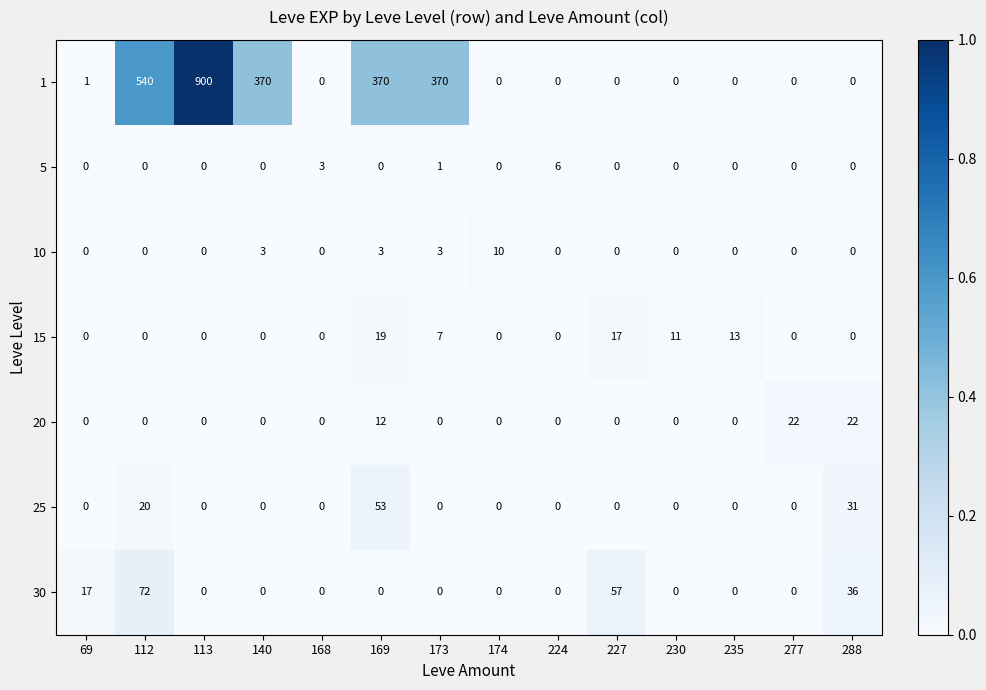

Which category has the highest value across all series?

113